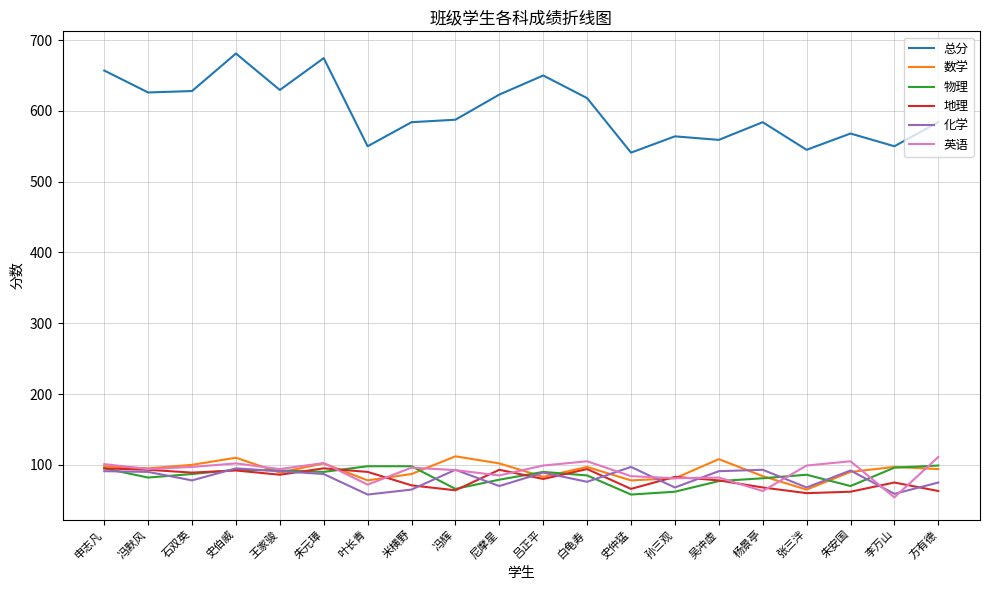

True or false: 总分 has a value of 584.0 at 杨景亭.

True